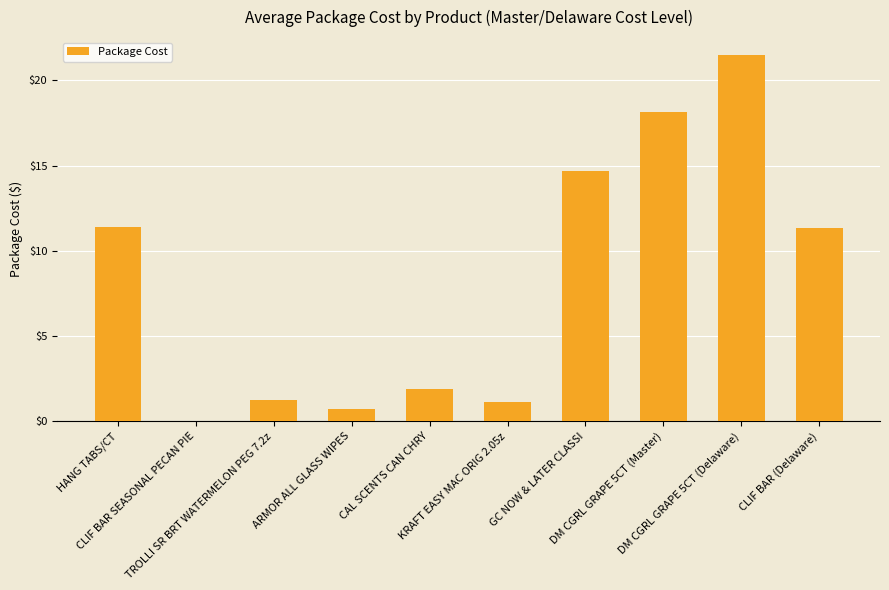

What is the maximum value shown in the chart?

21.5